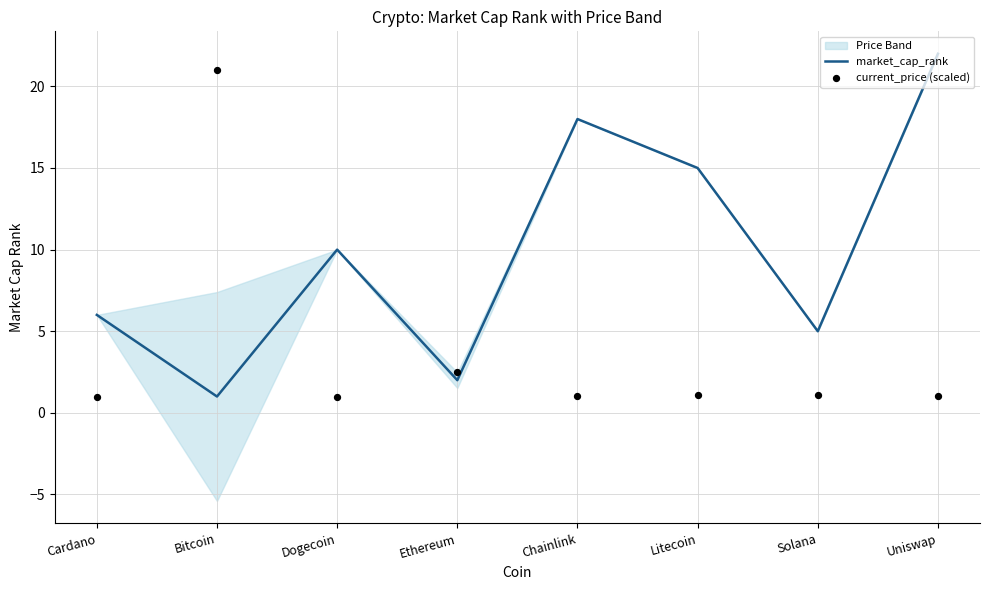

At how many categories does at least one series exceed 6?

5